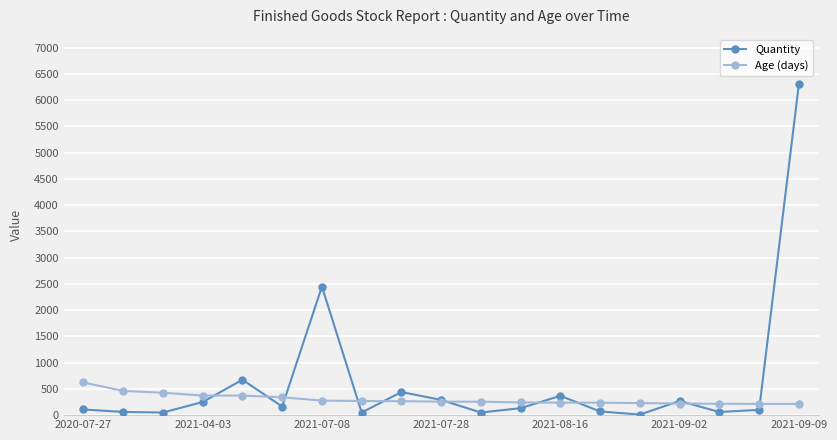

Which series has the widest spread of values?

Quantity